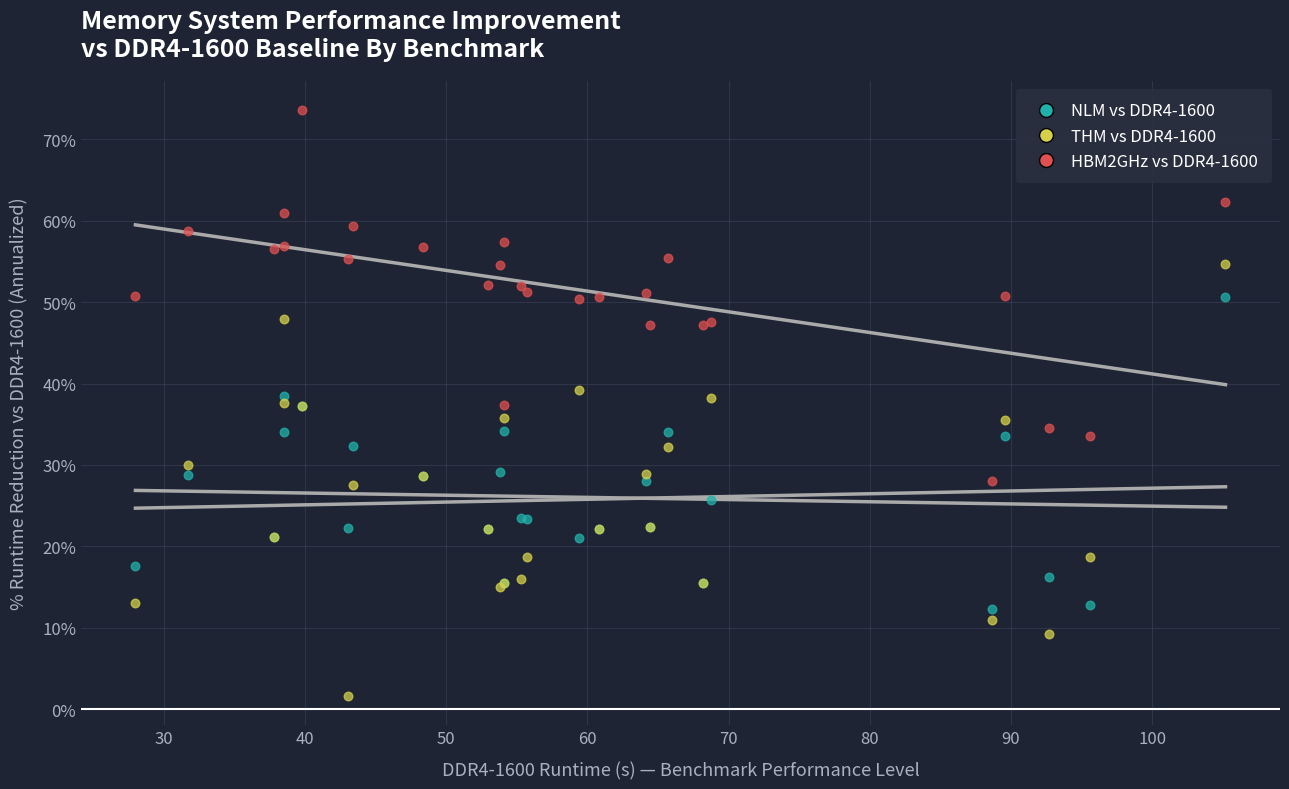

Which series reaches the maximum Y coordinate?

HBM2GHz vs DDR4-1600